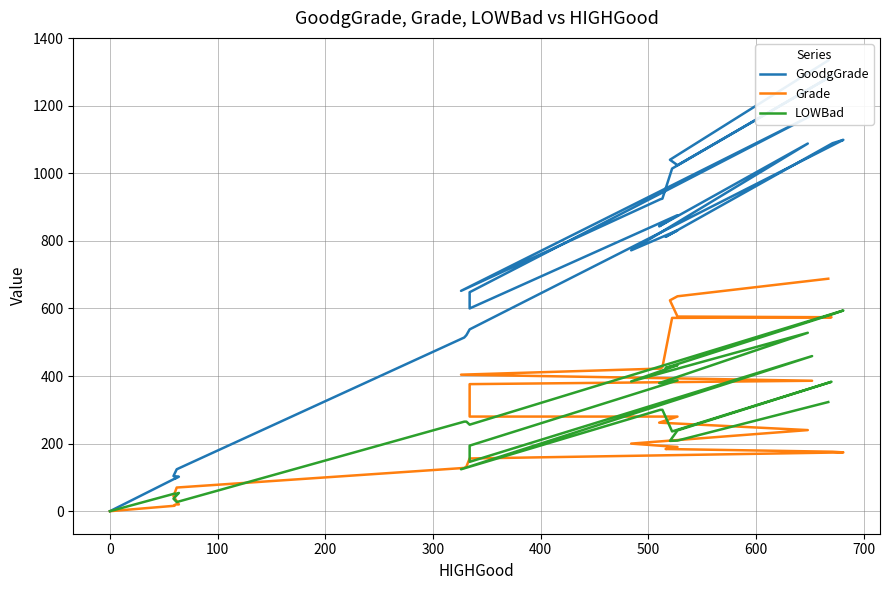

Rank the series by their maximum value, from lowest to highest.

LOWBad, Grade, GoodgGrade